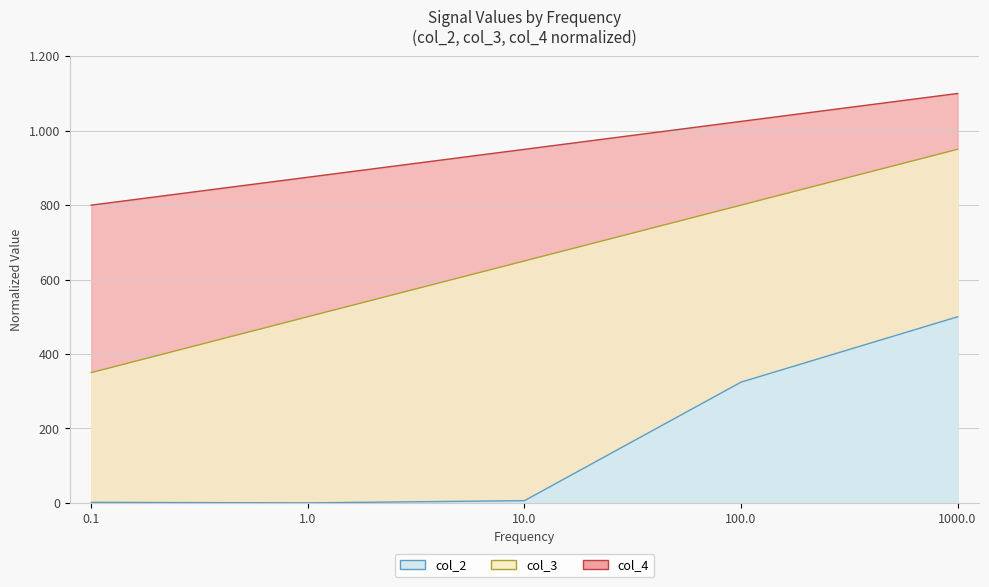

What is the average value of the col_3 series?

650.0